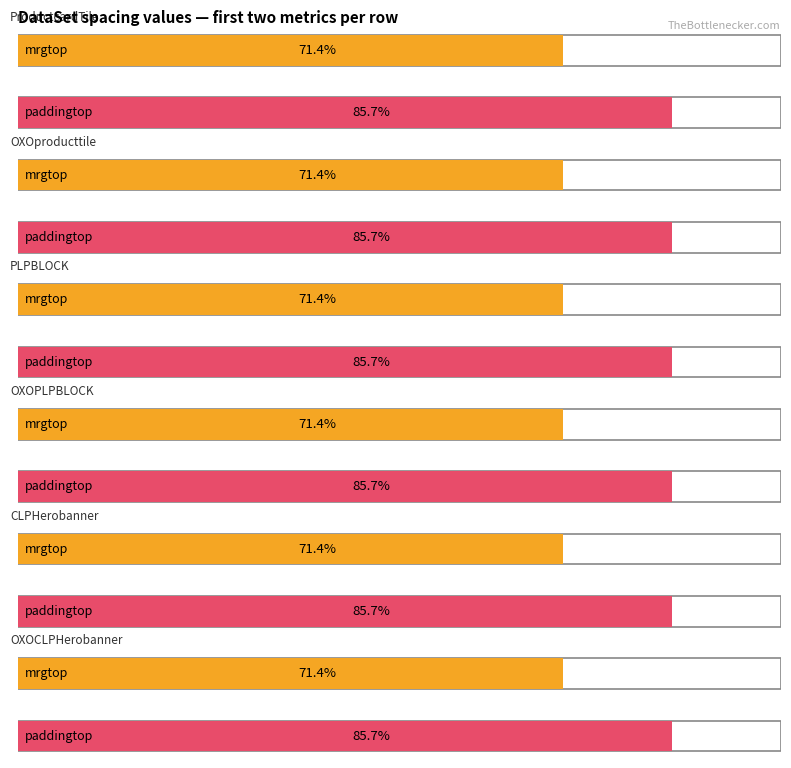

Is it true that mrgbottom equals 24 at CLPHerobanner?

False